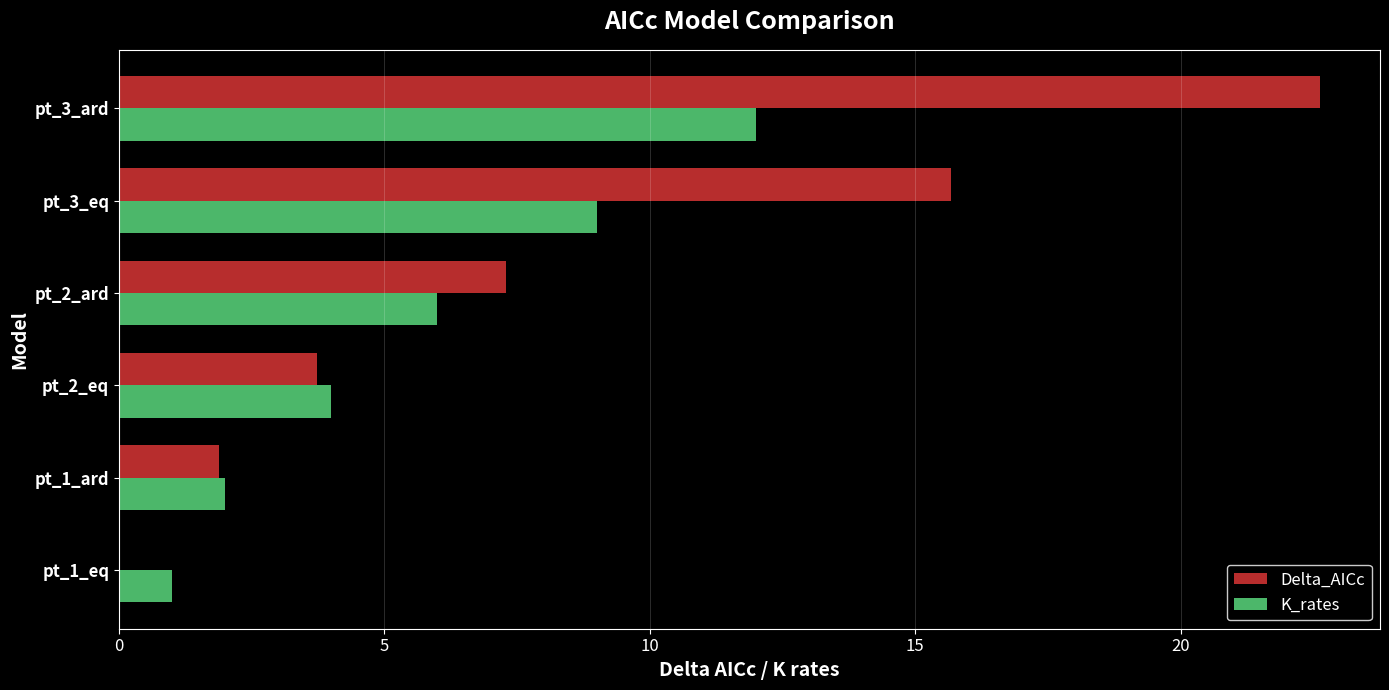

The Delta_AICc series shows 1.6 at pt_2_eq. True or false?

False